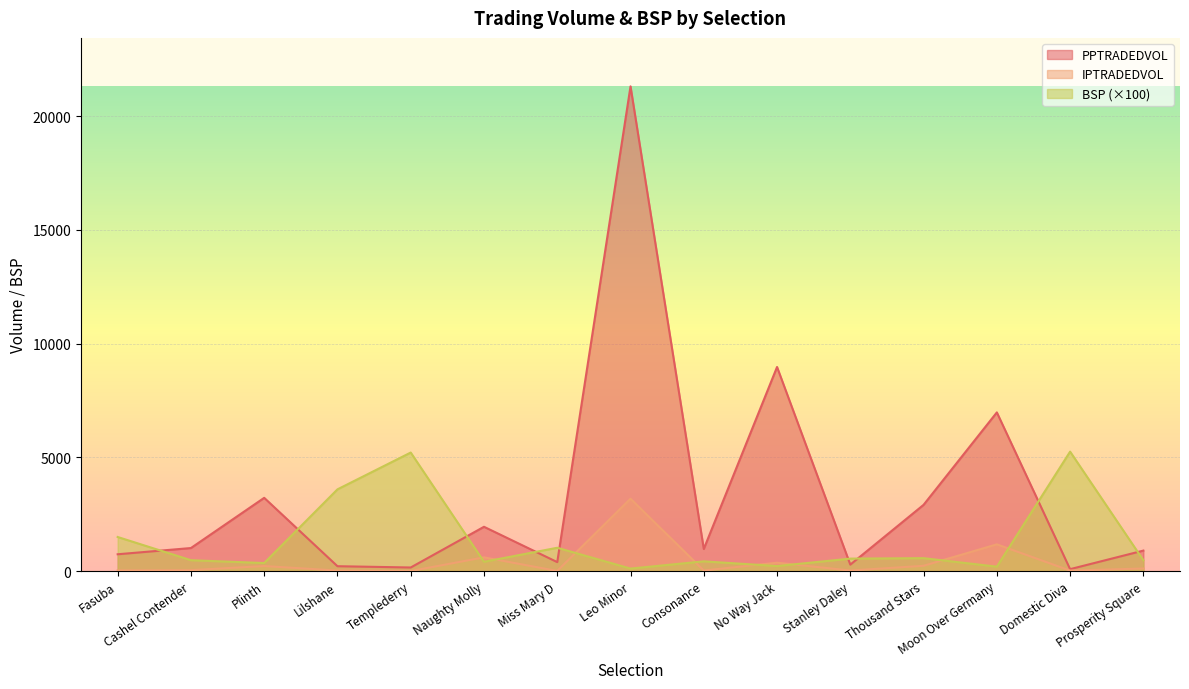

What position from the right is Prosperity Square?

1